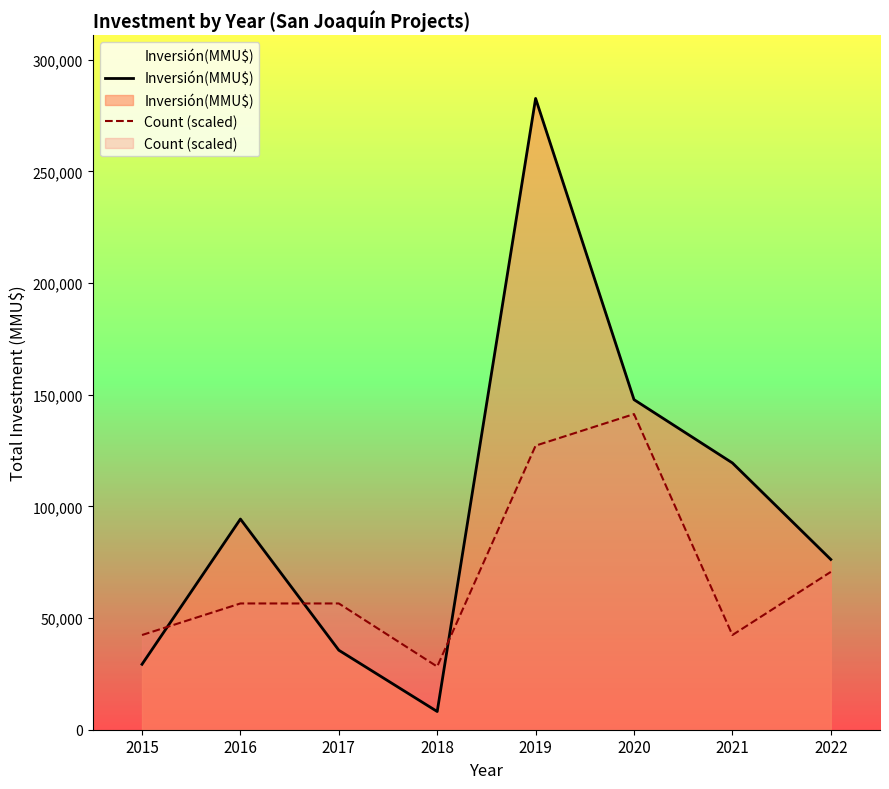

Is it true that Count (scaled) equals 127201.1 at 2019?

True